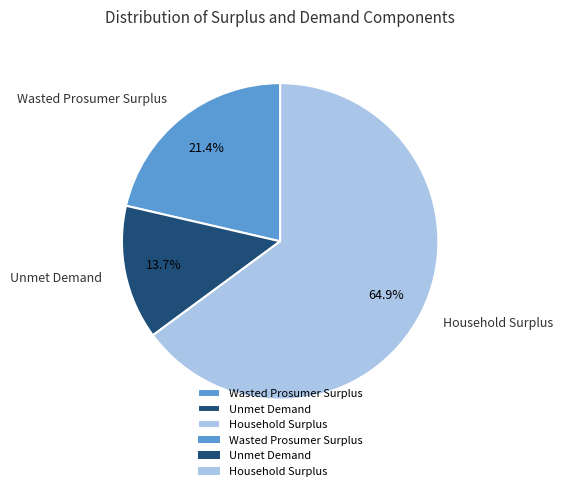

What percentage is the Household Surplus slice, to the nearest percent?

65%